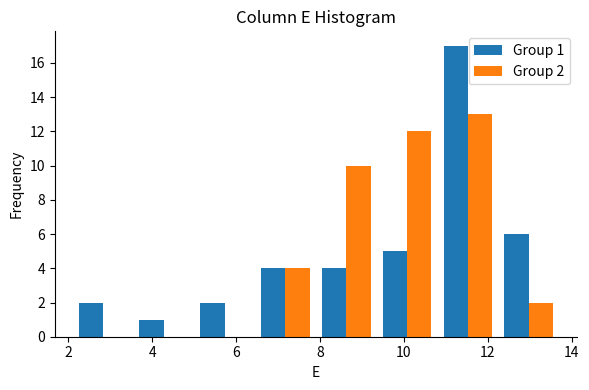

In the Group 1 series, which range on the x-axis has the tallest bar?

10.80 to 12.25